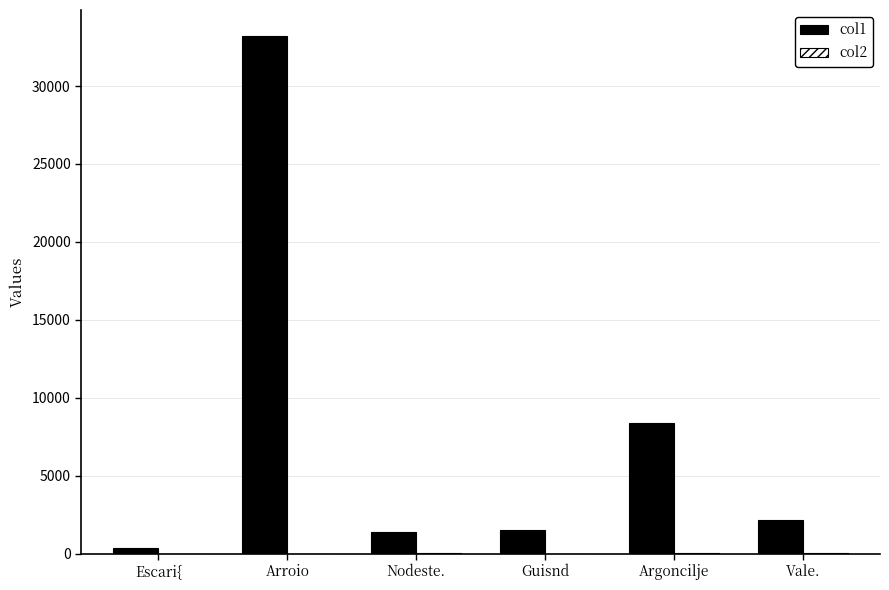

What is the total value across all series at Argoncilje?

8369.8